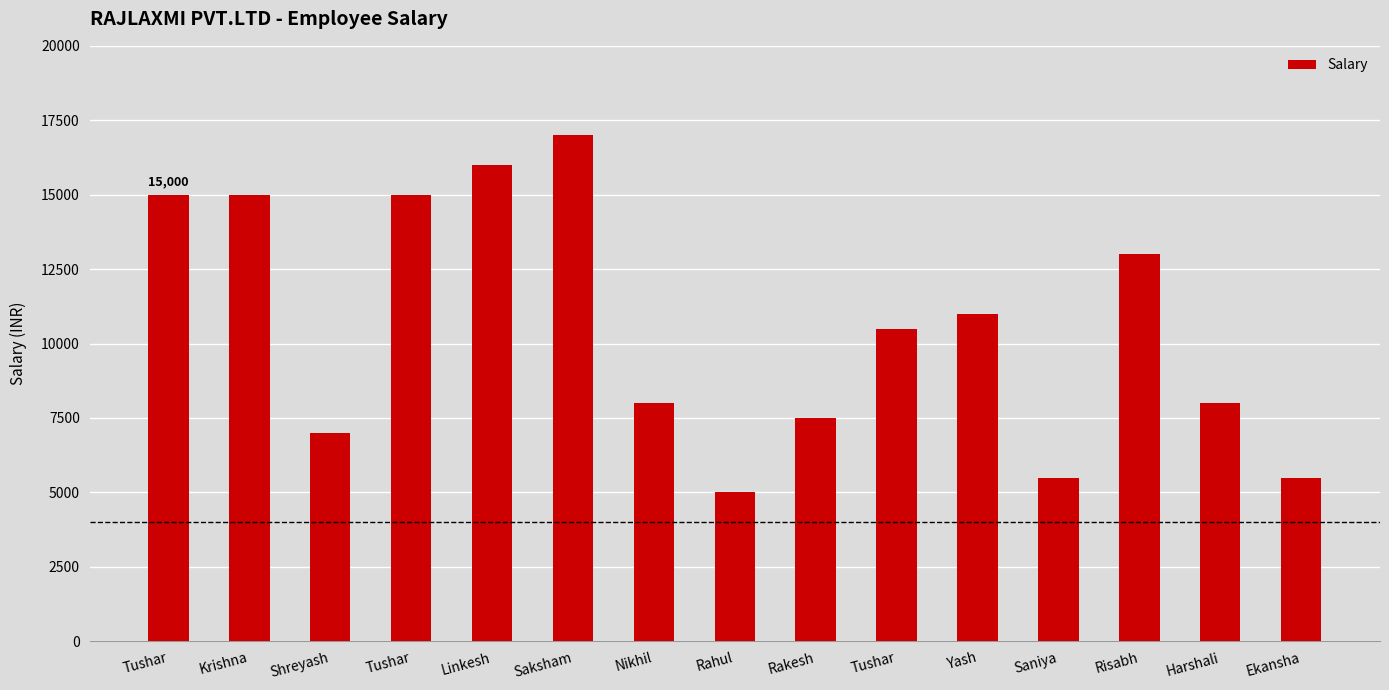

What is the sum of the values at Tushar and Ekansha?

16000